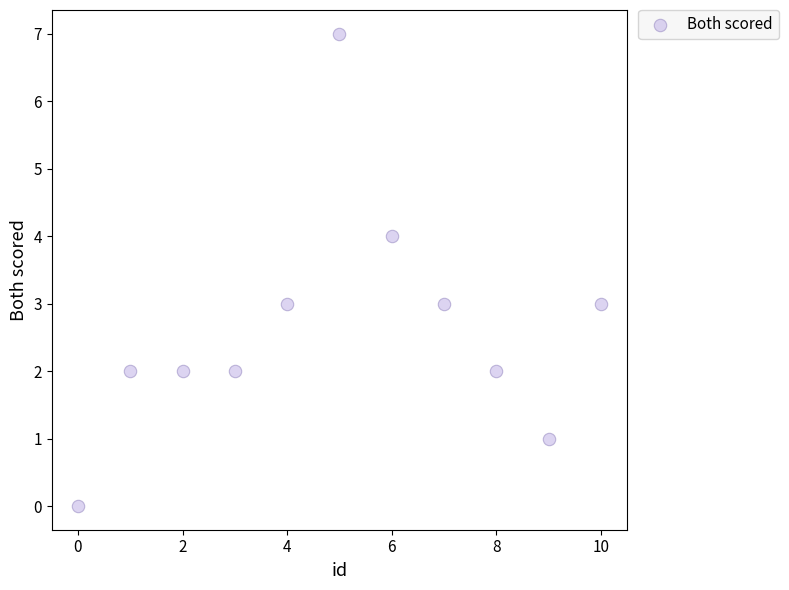

What is the range of Y values (max minus min)?

7